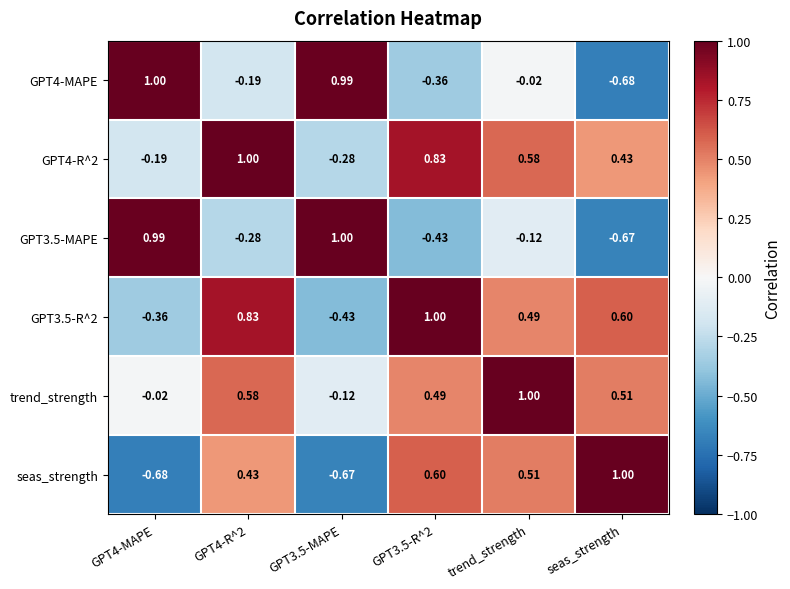

Which category has the lowest value in the GPT4-MAPE series?

seas_strength